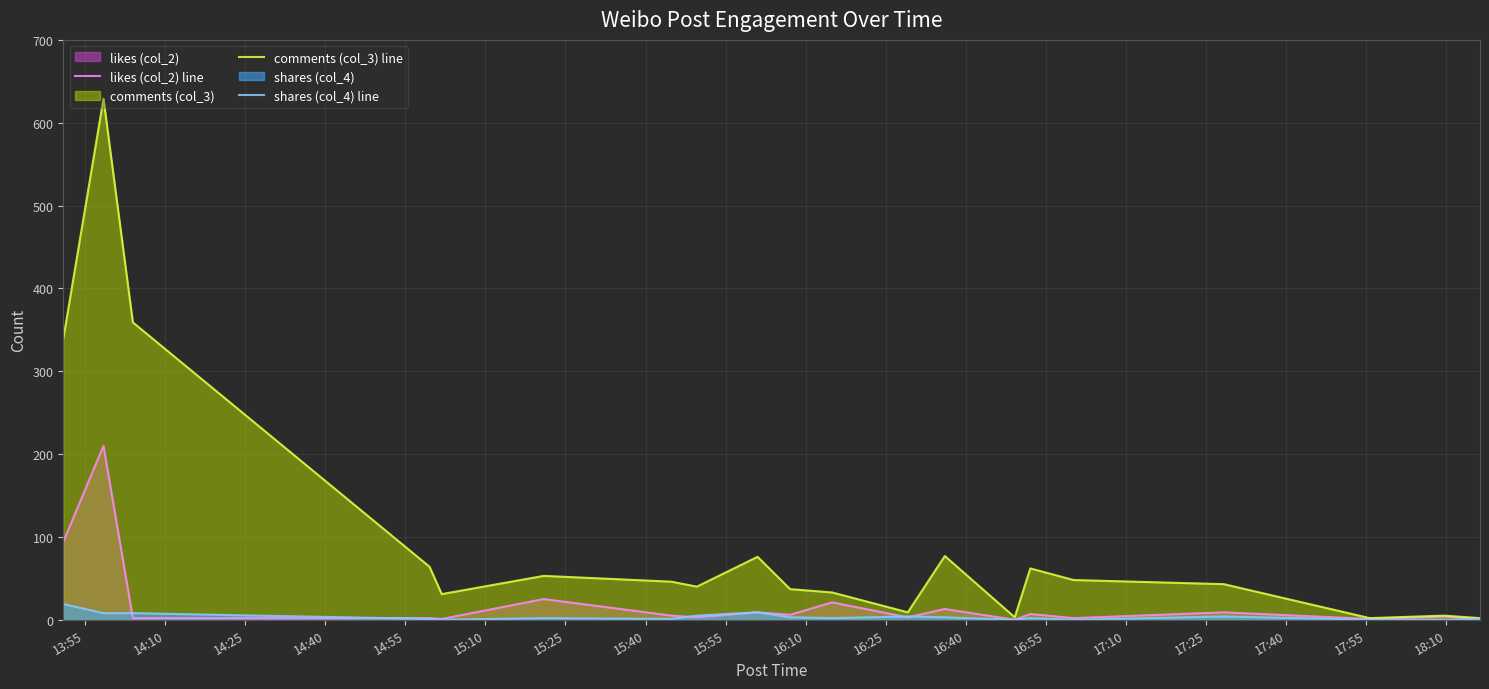

What is the maximum value shown in the chart?

629